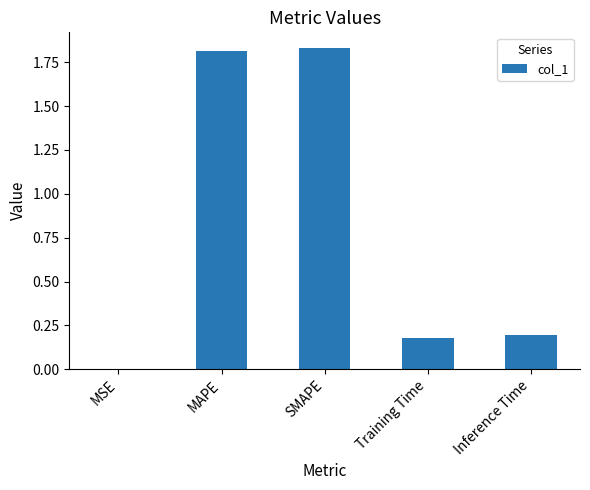

What is the sum of all values?

4.0